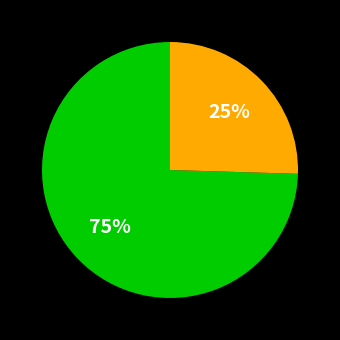

Is there any slice that represents more than half of the pie?

Yes